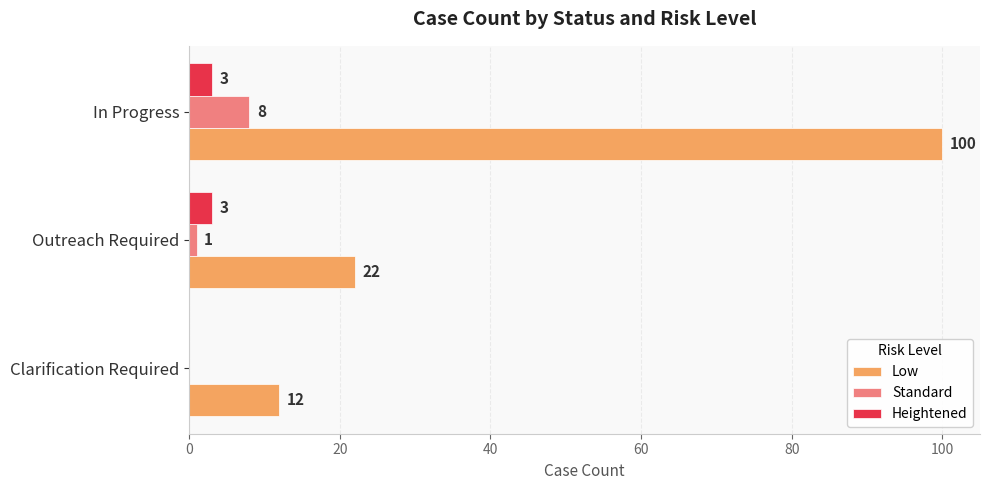

What is the sum of all Heightened values?

6